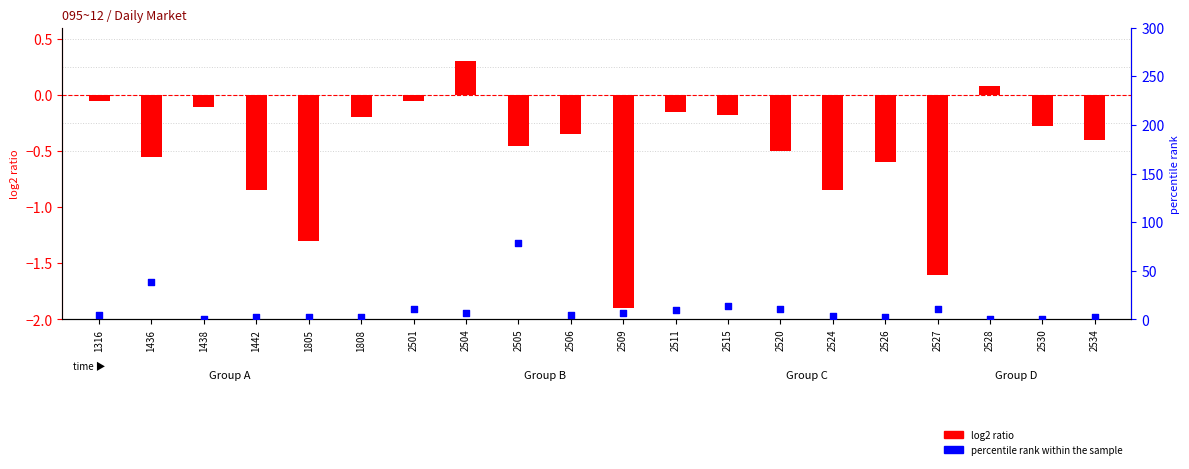

Which series has the largest Y range (max minus min)?

percentile rank within the sample